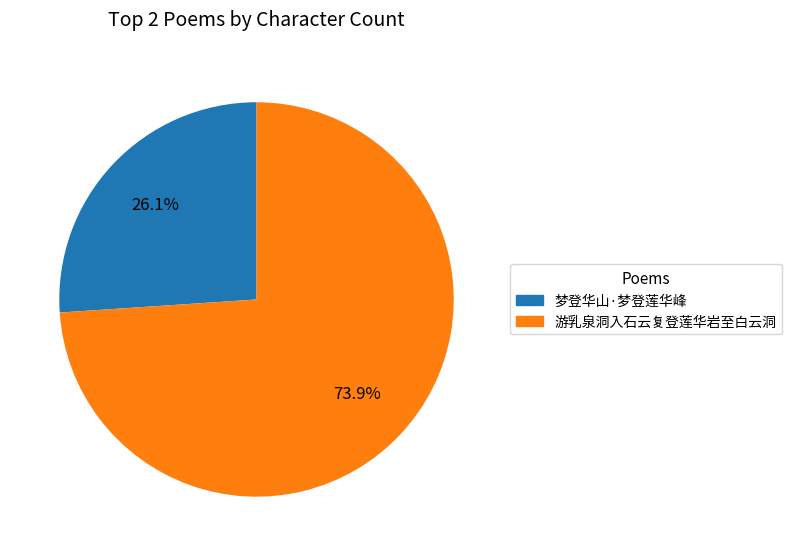

To the nearest percent, what percentage of the pie is 游乳泉洞入石云复登莲华岩至白云洞?

74%